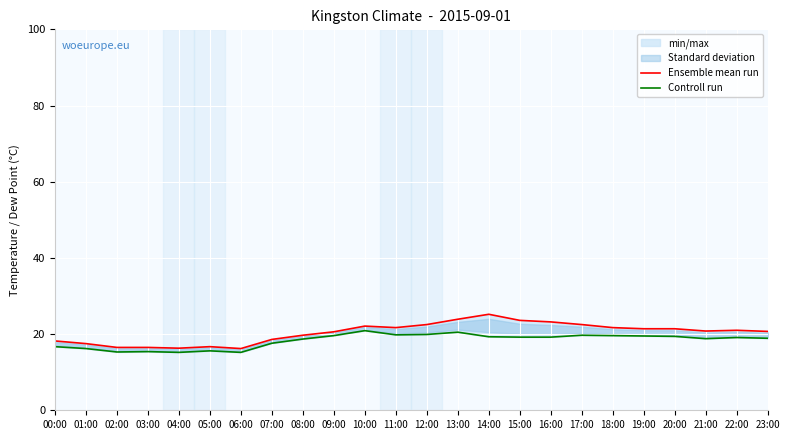

The Ensemble mean run series shows 21.0 at 22:00. True or false?

True